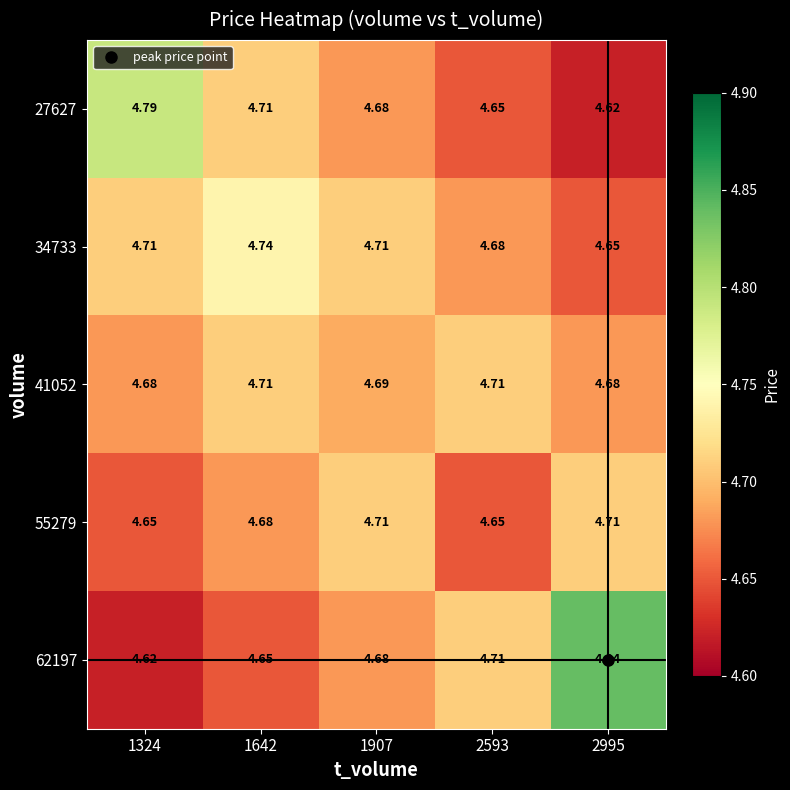

Is the value of 34733 at 1324 greater than the value of 62197 at 2995?

No